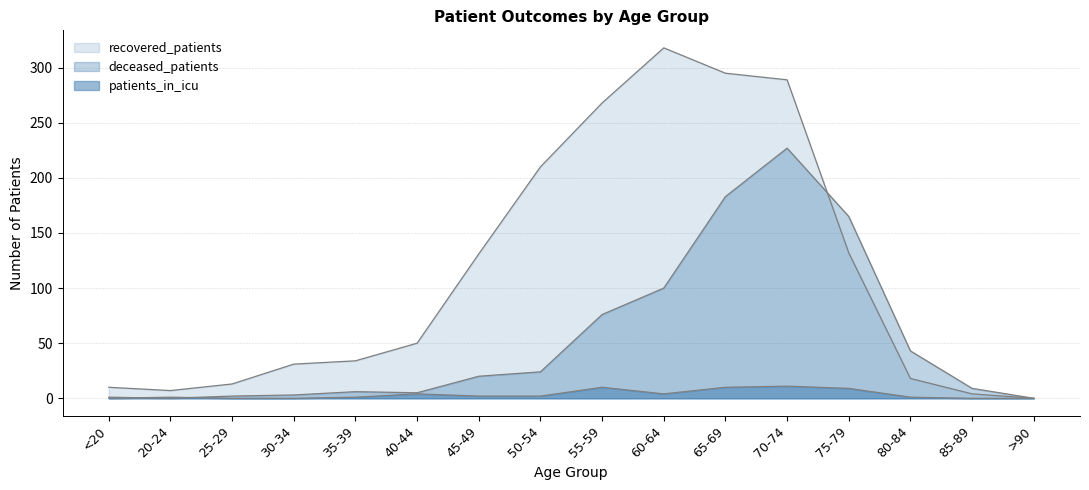

What is the spread (max minus min) of values at 30-34?

31